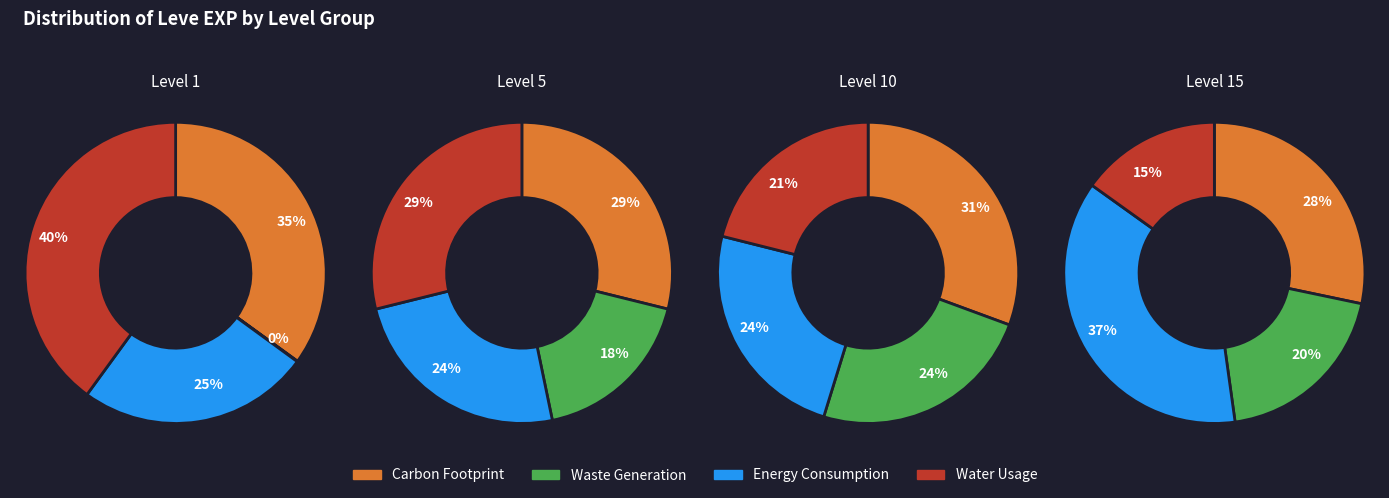

Does Bone Hora account for over 50% of the chart?

No